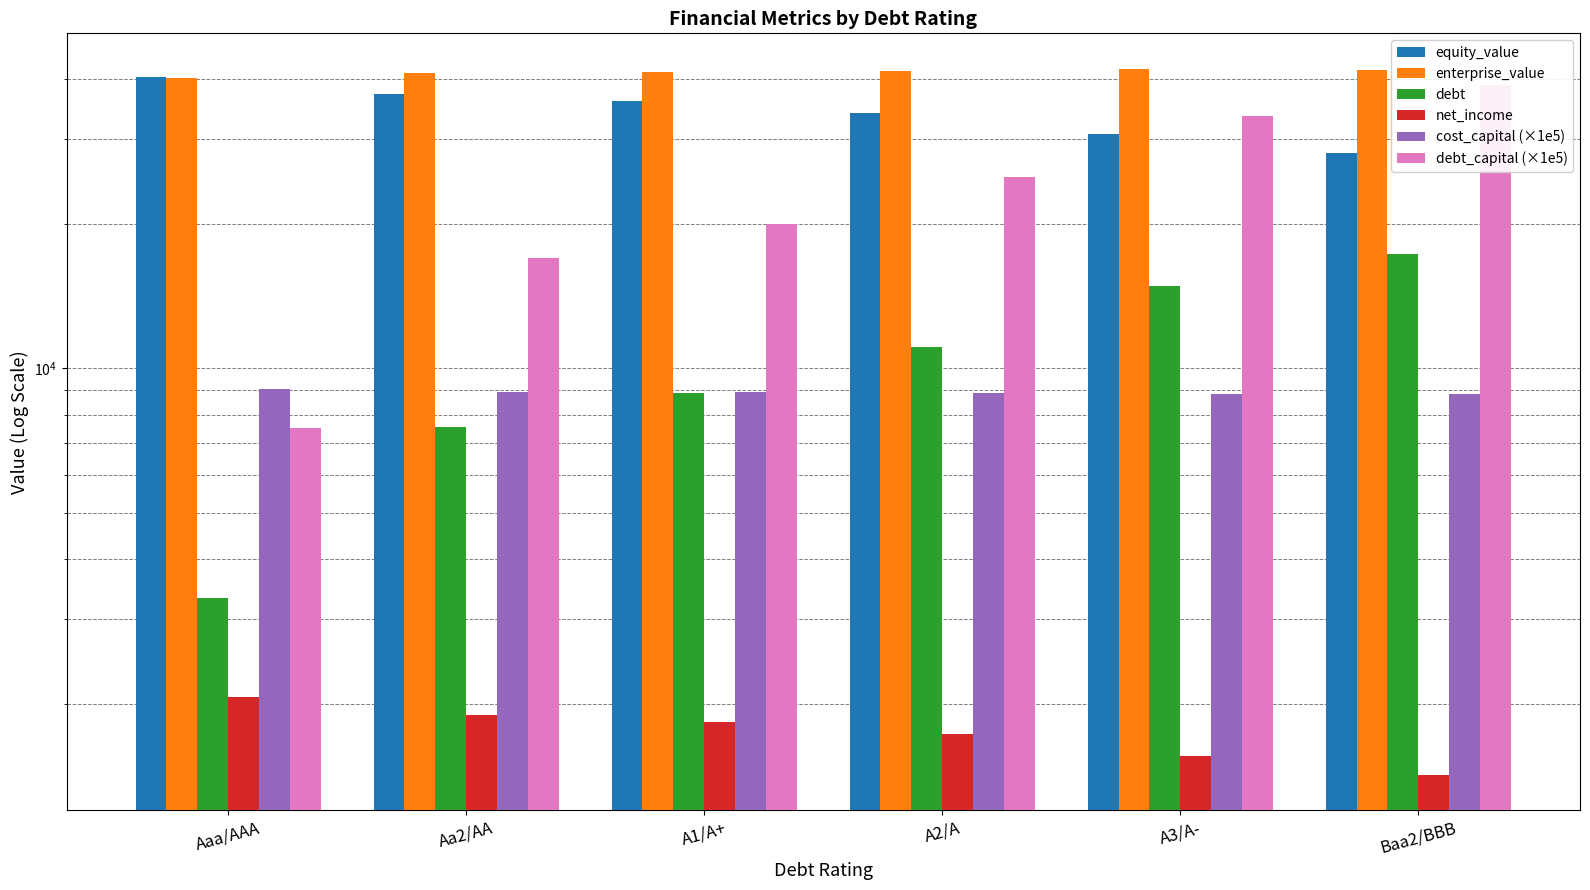

What is the label of the 6th bar from the left?

Baa2/BBB